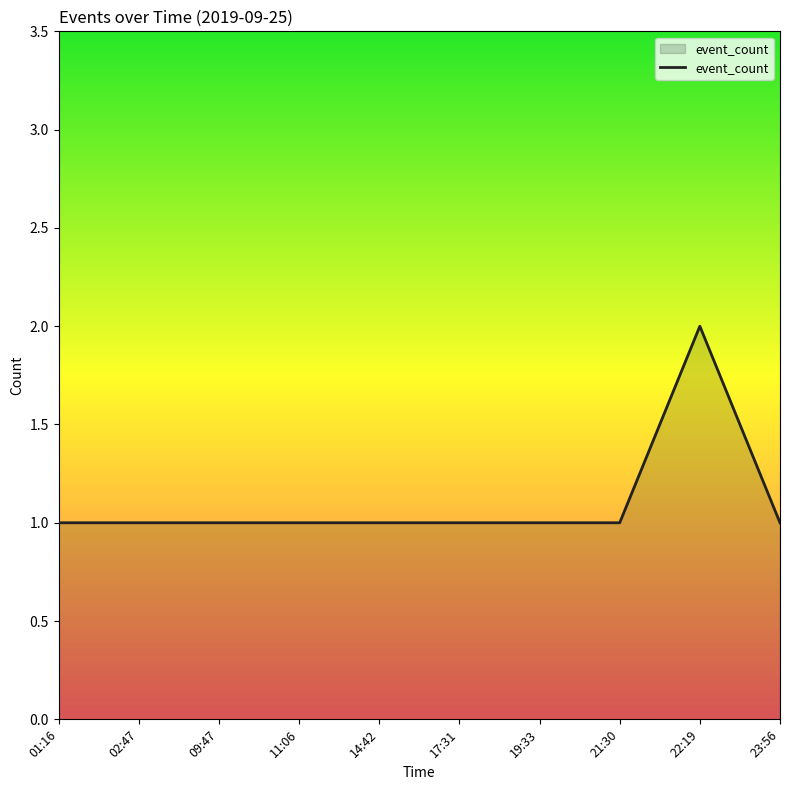

What position from the left is 21:30?

8